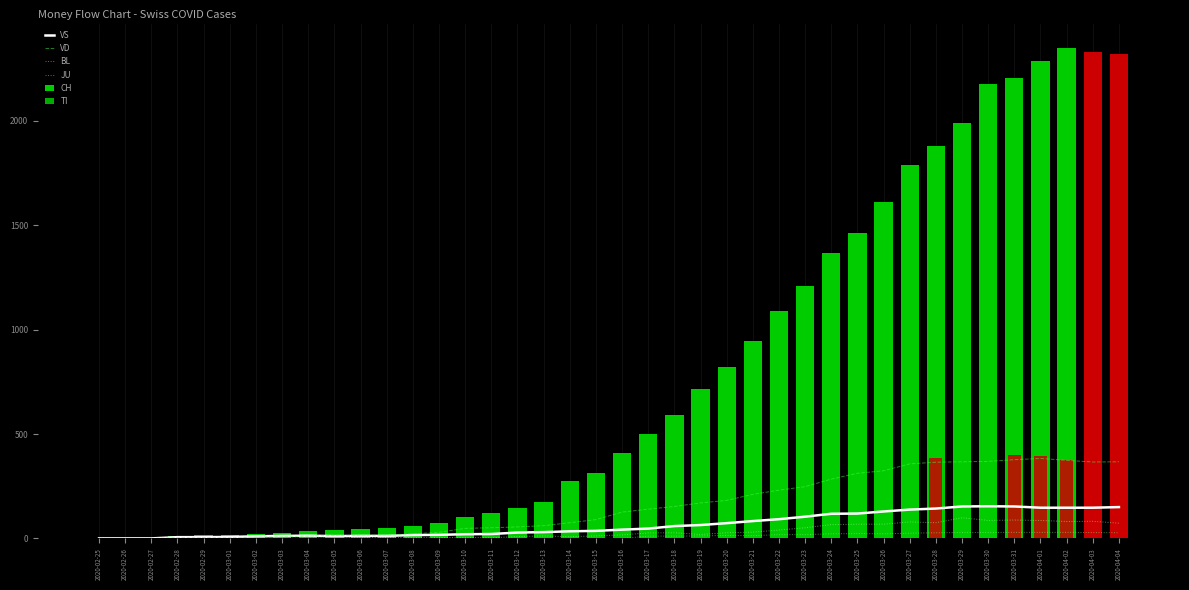

Reading left to right, extract all data points from this chart.

VS: 2020-02-25=0	2020-02-26=0	2020-02-27=0	2020-02-28=6	2020-02-29=6	2020-03-01=7	2020-03-02=10	2020-03-03=12	2020-03-04=13	2020-03-05=11	2020-03-06=12	2020-03-07=12	2020-03-08=16	2020-03-09=17	2020-03-10=20	2020-03-11=21	2020-03-12=28	2020-03-13=30	2020-03-14=34	2020-03-15=36	2020-03-16=42	2020-03-17=47	2020-03-18=59	2020-03-19=64	2020-03-20=73	2020-03-21=83	2020-03-22=92	2020-03-23=104	2020-03-24=118	2020-03-25=119	2020-03-26=129	2020-03-27=138	2020-03-28=143	2020-03-29=153	2020-03-30=154	2020-03-31=153	2020-04-01=147	2020-04-02=147	2020-04-03=147	2020-04-04=150
VD: 2020-02-25=0	2020-02-26=0	2020-02-27=0	2020-02-28=4	2020-02-29=4	2020-03-01=4	2020-03-02=6	2020-03-03=8	2020-03-04=11	2020-03-05=14	2020-03-06=15	2020-03-07=16	2020-03-08=22	2020-03-09=29	2020-03-10=48	2020-03-11=51	2020-03-12=55	2020-03-13=61	2020-03-14=75	2020-03-15=90	2020-03-16=126	2020-03-17=140	2020-03-18=153	2020-03-19=170	2020-03-20=182	2020-03-21=211	2020-03-22=231	2020-03-23=248	2020-03-24=284	2020-03-25=312	2020-03-26=324	2020-03-27=357	2020-03-28=365	2020-03-29=367	2020-03-30=369	2020-03-31=377	2020-04-01=383	2020-04-02=374	2020-04-03=366	2020-04-04=367
BL: 2020-02-25=0	2020-02-26=0	2020-02-27=0	2020-02-28=0	2020-02-29=1	2020-03-01=1	2020-03-02=1	2020-03-03=1	2020-03-04=1	2020-03-05=1	2020-03-06=4	2020-03-07=4	2020-03-08=4	2020-03-09=4	2020-03-10=5	2020-03-11=3	2020-03-12=9	2020-03-13=12	2020-03-14=8	2020-03-15=12	2020-03-16=17	2020-03-17=26	2020-03-18=27	2020-03-19=19	2020-03-20=27	2020-03-21=30	2020-03-22=40	2020-03-23=51	2020-03-24=66	2020-03-25=68	2020-03-26=68	2020-03-27=79	2020-03-28=75	2020-03-29=99	2020-03-30=86	2020-03-31=88	2020-04-01=86	2020-04-02=81	2020-04-03=82	2020-04-04=73
JU: 2020-02-25=0	2020-02-26=0	2020-02-27=0	2020-02-28=0	2020-02-29=0	2020-03-01=0	2020-03-02=0	2020-03-03=0	2020-03-04=0	2020-03-05=0	2020-03-06=0	2020-03-07=0	2020-03-08=0	2020-03-09=0	2020-03-10=0	2020-03-11=0	2020-03-12=0	2020-03-13=0	2020-03-14=0	2020-03-15=0	2020-03-16=0	2020-03-17=11	2020-03-18=11	2020-03-19=12	2020-03-20=14	2020-03-21=13	2020-03-22=18	2020-03-23=18	2020-03-24=22	2020-03-25=23	2020-03-26=22	2020-03-27=25	2020-03-28=27	2020-03-29=28	2020-03-30=28	2020-03-31=29	2020-04-01=29	2020-04-02=29	2020-04-03=28	2020-04-04=27
CH: 2020-02-25=0	2020-02-26=1	2020-02-27=2	2020-02-28=13	2020-02-29=15	2020-03-01=16	2020-03-02=22	2020-03-03=27	2020-03-04=35	2020-03-05=39	2020-03-06=47	2020-03-07=48	2020-03-08=61	2020-03-09=74	2020-03-10=102	2020-03-11=123	2020-03-12=147	2020-03-13=174	2020-03-14=276	2020-03-15=315	2020-03-16=408	2020-03-17=500	2020-03-18=589	2020-03-19=716	2020-03-20=819	2020-03-21=945	2020-03-22=1091	2020-03-23=1207	2020-03-24=1365	2020-03-25=1464	2020-03-26=1611	2020-03-27=1791	2020-03-28=1878	2020-03-29=1992	2020-03-30=2177	2020-03-31=2205	2020-04-01=2285	2020-04-02=2349	2020-04-03=2331	2020-04-04=2320
TI: 2020-02-25=0	2020-02-26=0	2020-02-27=0	2020-02-28=0	2020-02-29=0	2020-03-01=0	2020-03-02=0	2020-03-03=0	2020-03-04=0	2020-03-05=0	2020-03-06=0	2020-03-07=0	2020-03-08=0	2020-03-09=0	2020-03-10=0	2020-03-11=0	2020-03-12=0	2020-03-13=0	2020-03-14=77	2020-03-15=92	2020-03-16=112	2020-03-17=137	2020-03-18=163	2020-03-19=182	2020-03-20=190	2020-03-21=224	2020-03-22=246	2020-03-23=261	2020-03-24=285	2020-03-25=306	2020-03-26=358	2020-03-27=386	2020-03-28=385	2020-03-29=402	2020-03-30=415	2020-03-31=401	2020-04-01=396	2020-04-02=374	2020-04-03=370	2020-04-04=363